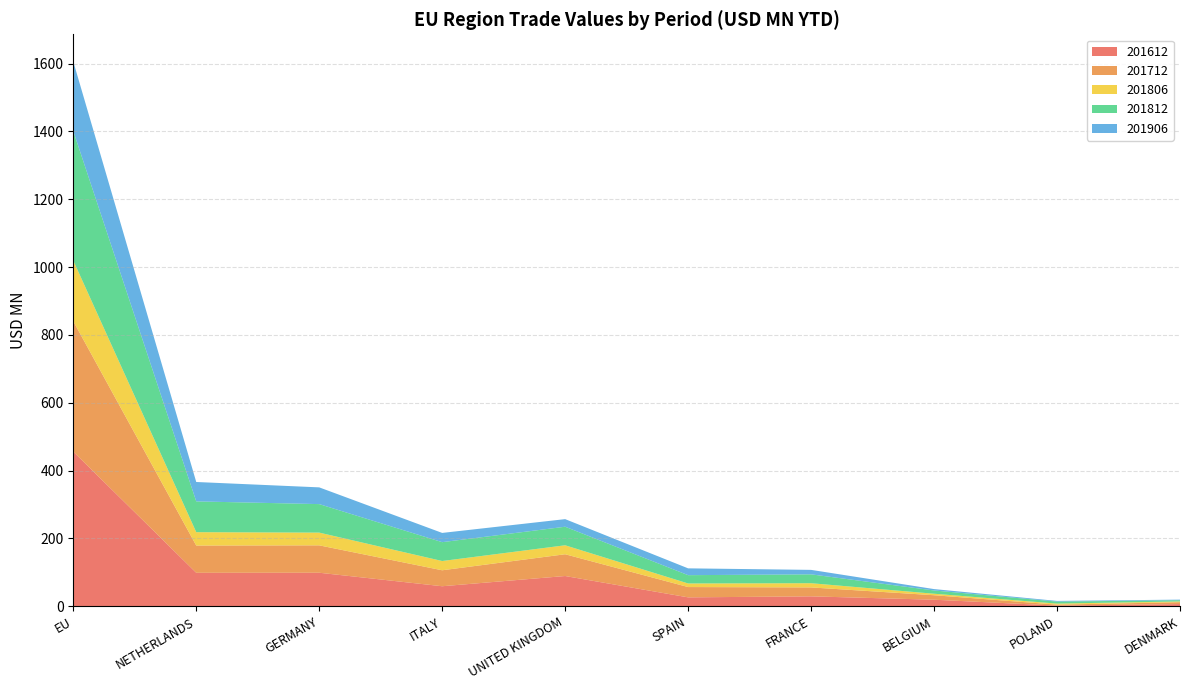

Reading left to right, what are all the values shown in this chart?

201612: 456.0	98.9	99.0	59.2	89.4	26.4	29.4	19.5	2.1	6.6
201712: 384.5	80.3	80.7	47.1	64.2	30.4	26.3	13.2	2.9	5.7
201806: 178.7	39.4	37.5	27.3	26.4	10.5	12.4	4.4	3.0	2.2
201812: 381.9	90.8	84.0	55.6	54.7	24.5	26.2	9.6	5.9	3.7
201906: 204.8	57.1	49.3	27.2	22.4	20.1	13.2	4.1	2.0	1.6